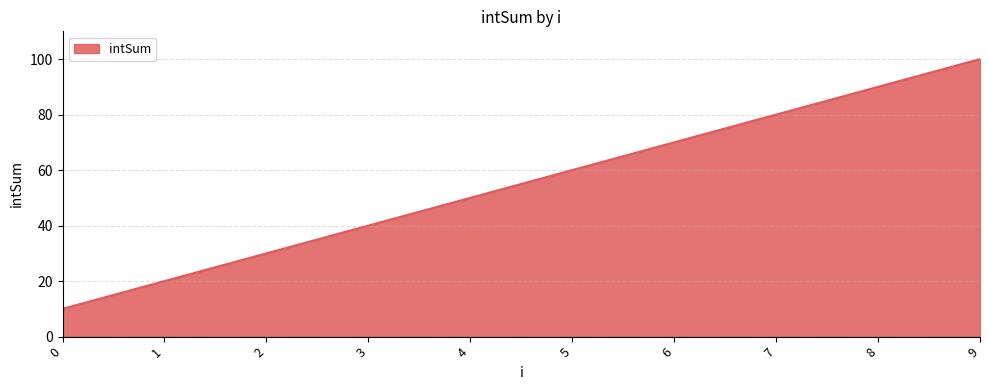

List the labels in order of value, smallest first.

0, 1, 2, 3, 4, 5, 6, 7, 8, 9